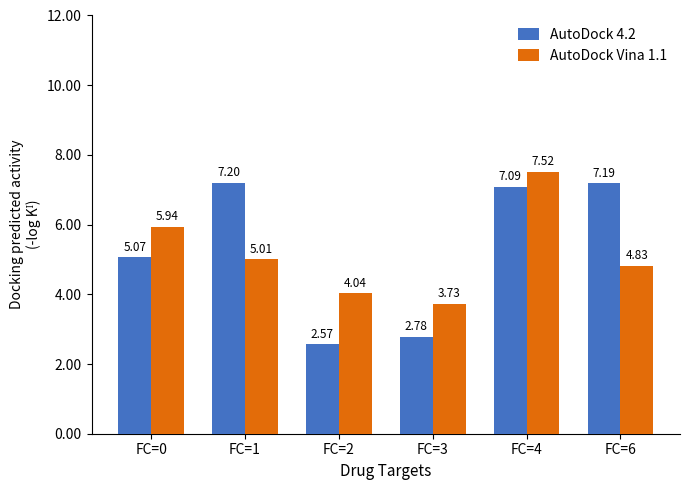

Rank the categories by AutoDock Vina 1.1 value from highest to lowest.

FC=4, FC=0, FC=1, FC=6, FC=2, FC=3